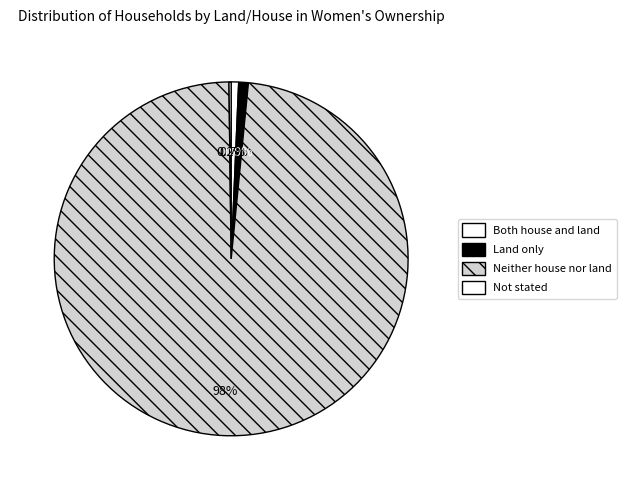

Is there a majority slice in this chart?

Yes